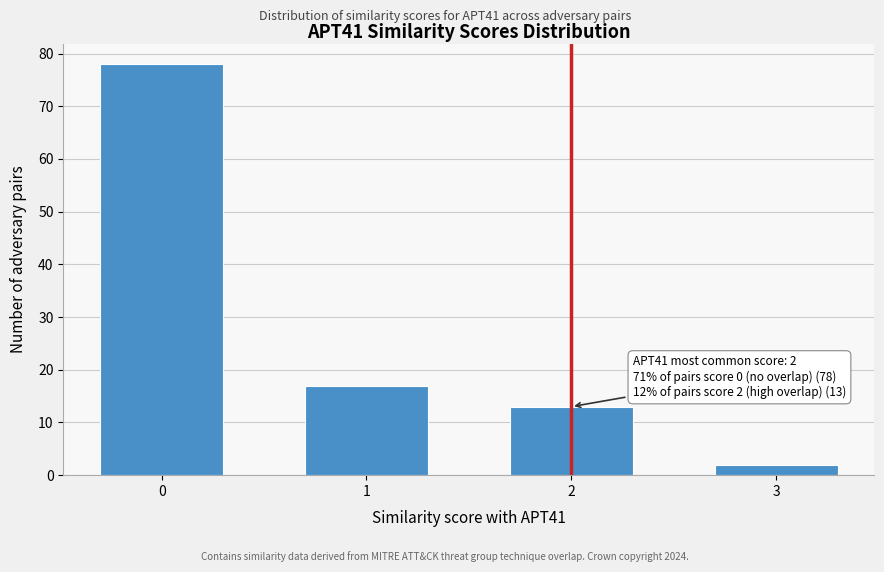

Reading right to left, what are all the values shown in this chart?

3=2	2=13	1=17	0=78